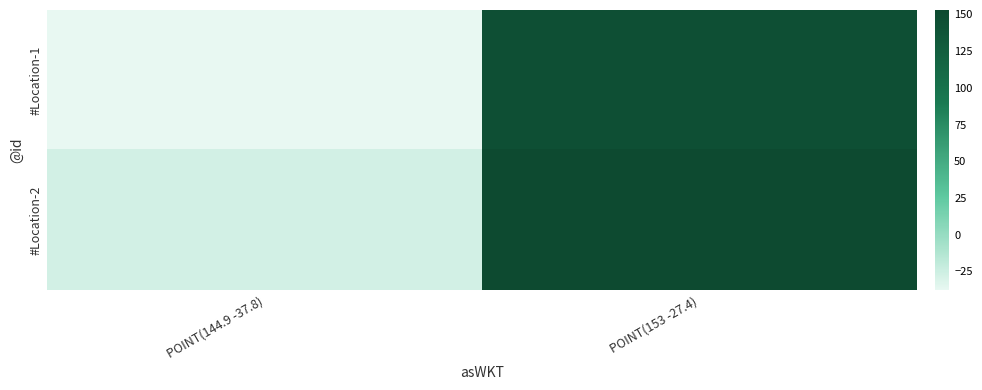

Rank the series by their average value, from lowest to highest.

#Location-1, #Location-2